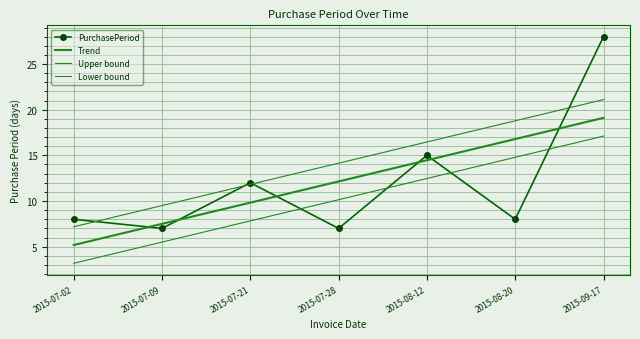

Where does the Lower bound series first go above 10?

2015-07-28